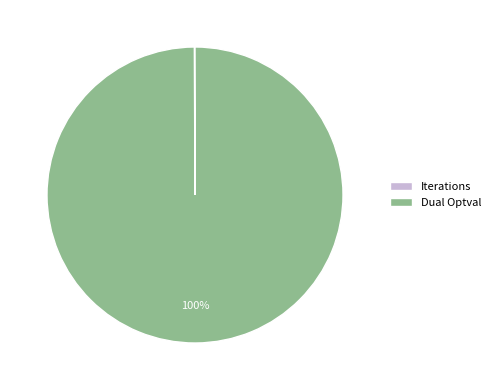

Which slice is the largest?

Dual Optval